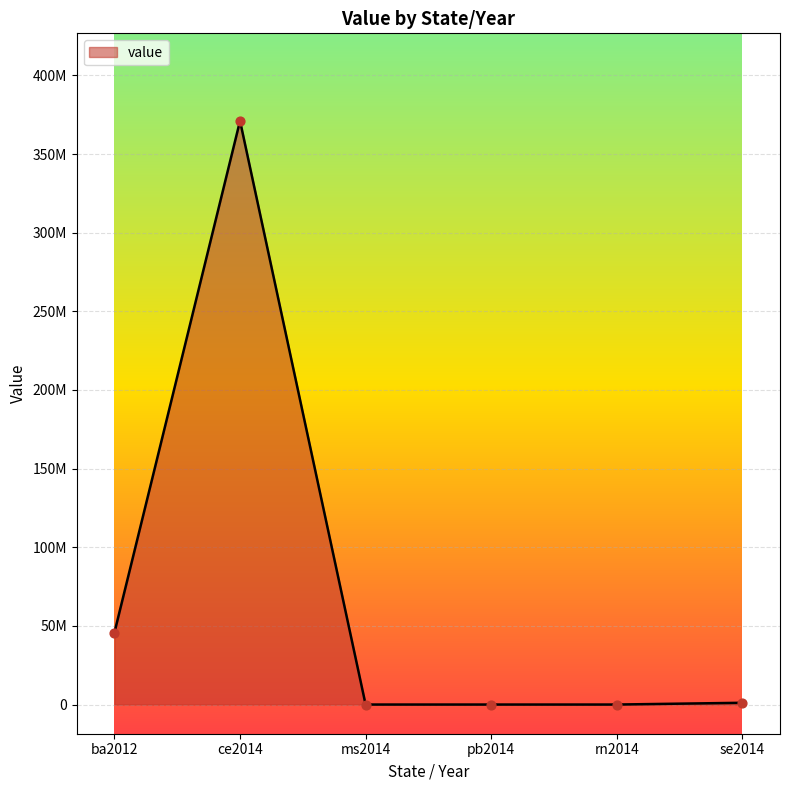

What is the change in value from rn2014 to se2014?

+1115466.2